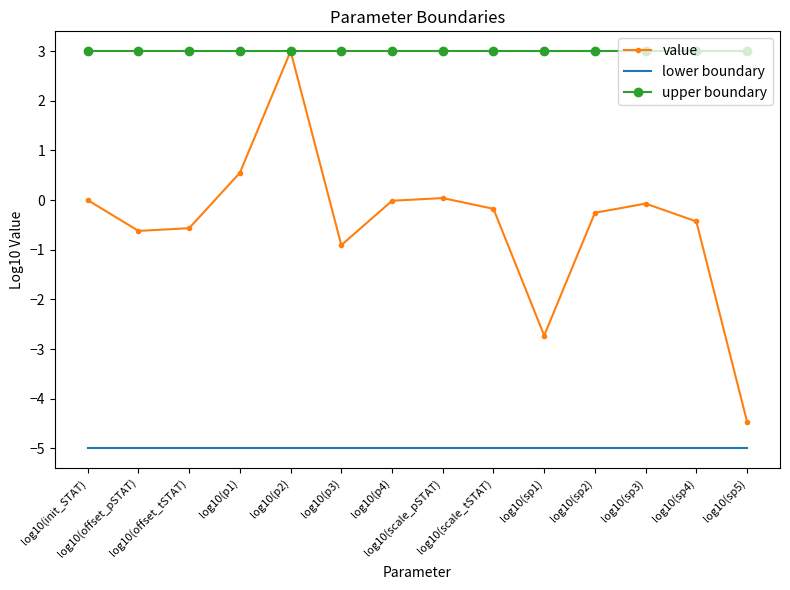

At how many categories does at least one series exceed -4?

14